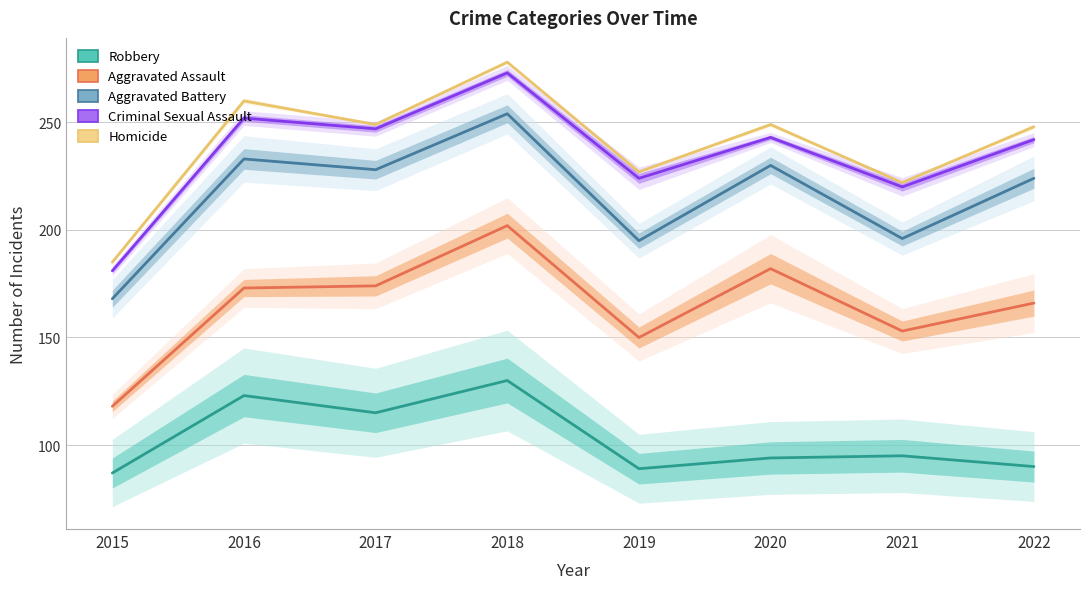

How many lines are shown in the chart?

5